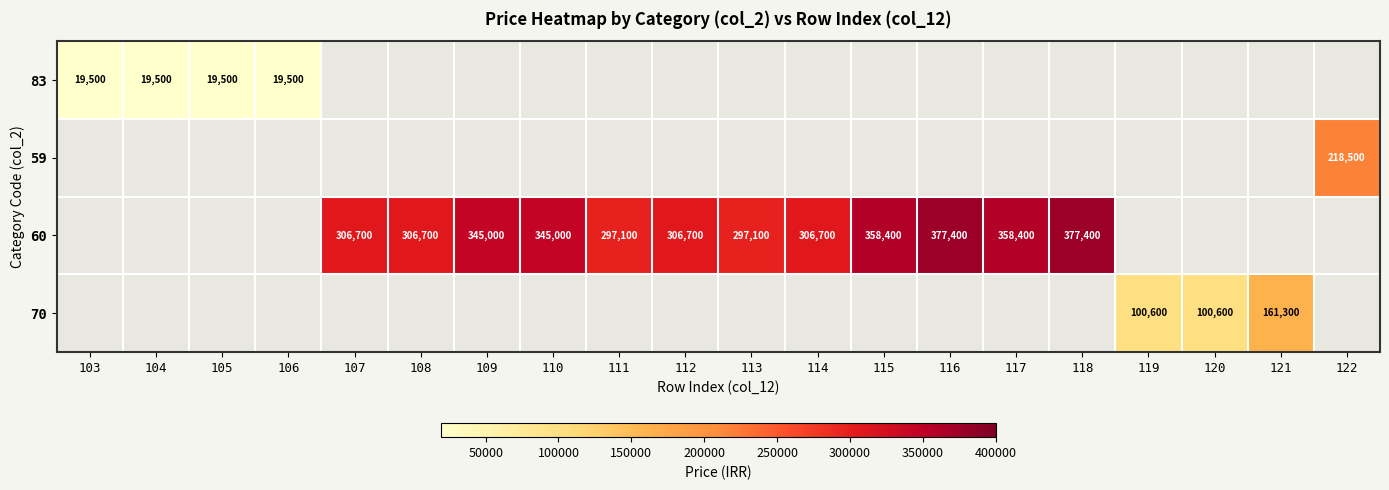

Is it true that 60 equals 358400 at 117?

True